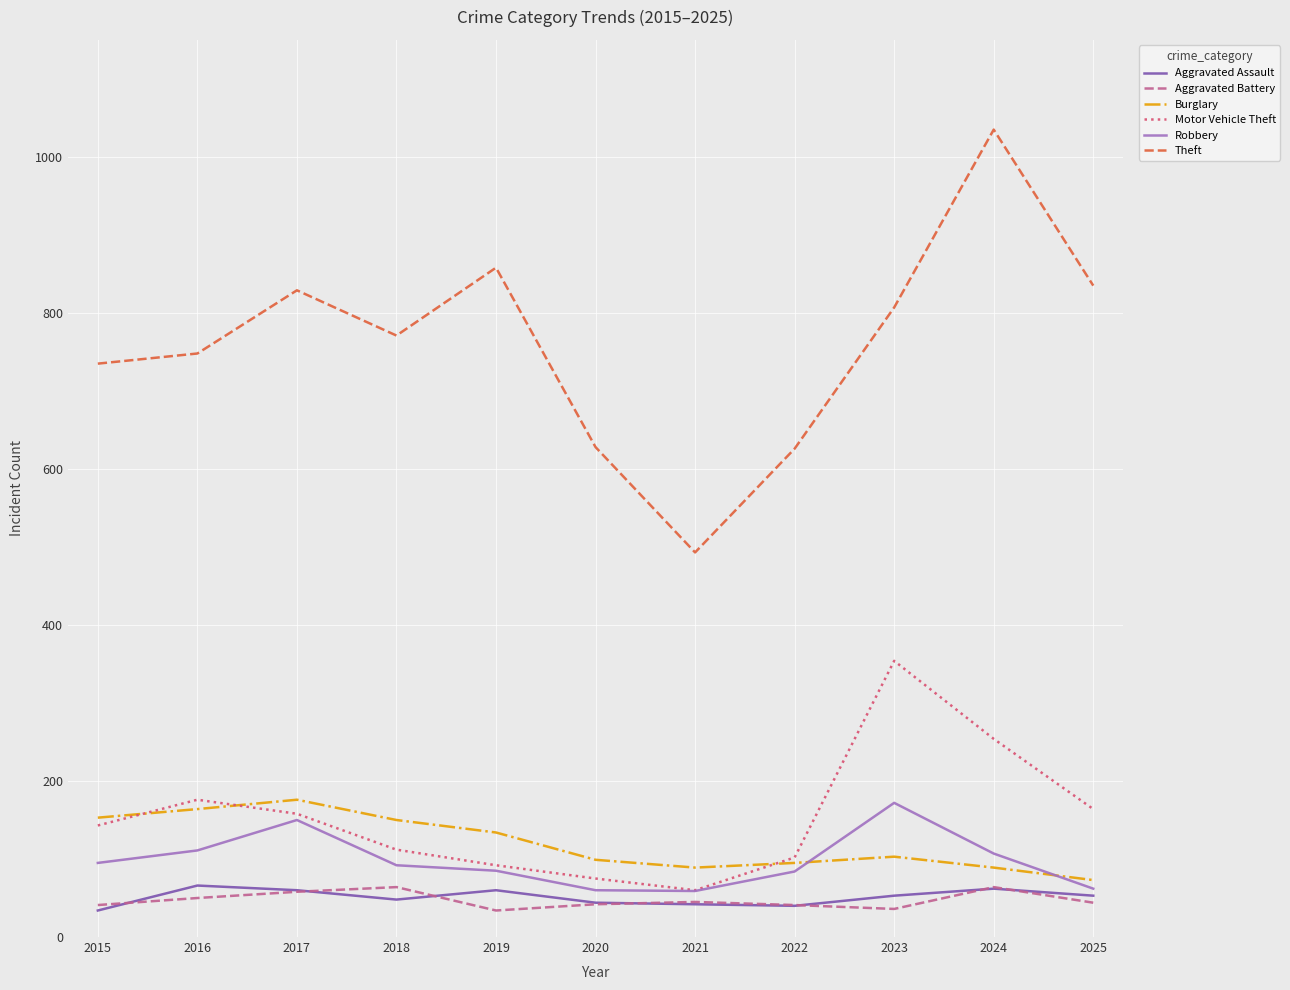

At which category is the sum across all series the highest?

2024